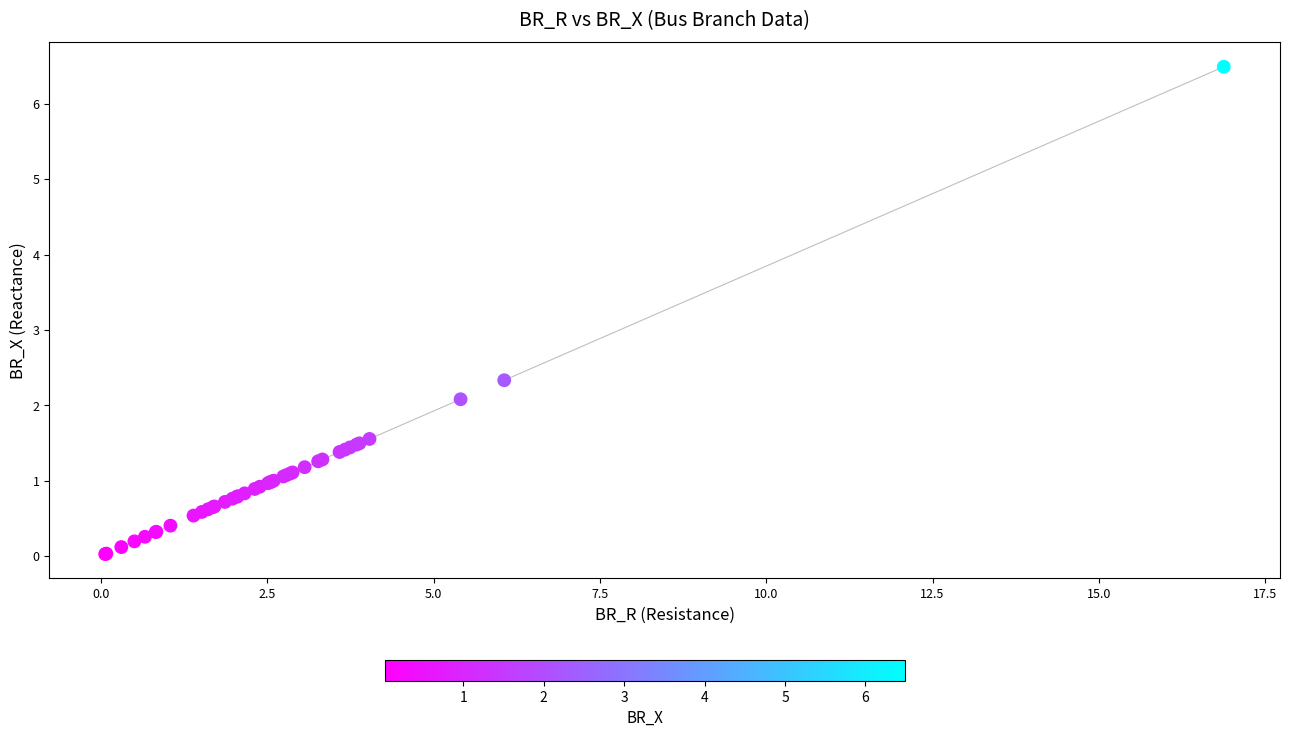

What Y value in the scatter plot is closest to 3?

2.3